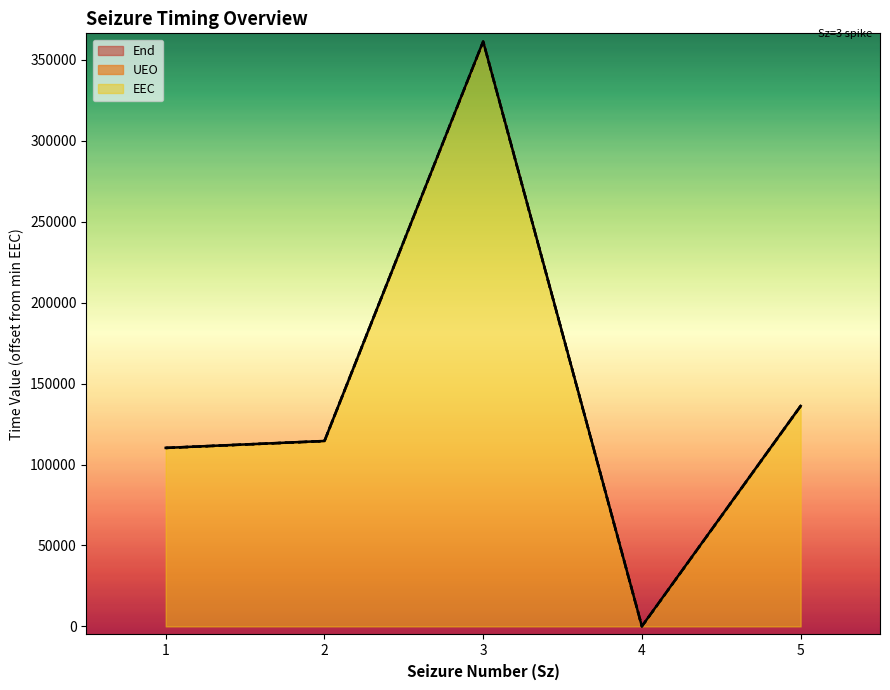

What is the total value across all series at 1?

330794.6